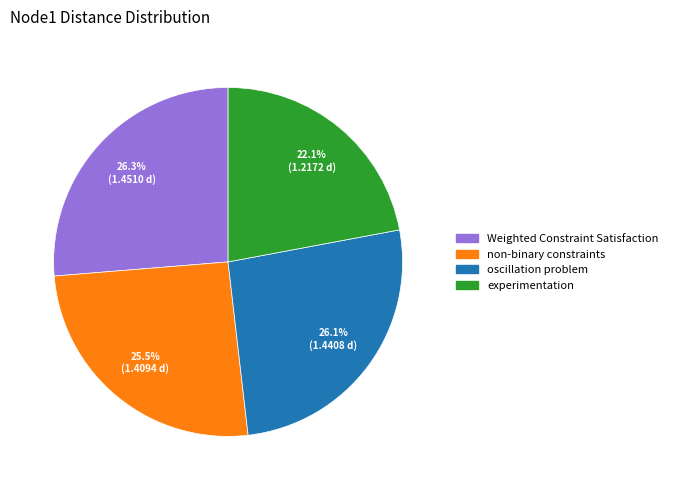

Which category has the smallest portion of the pie?

experimentation